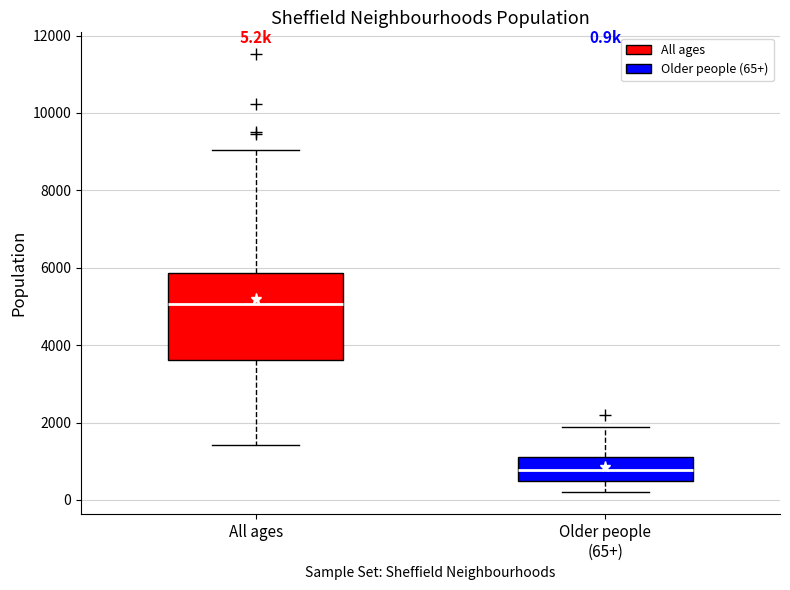

Which box's median line is the highest?

All ages